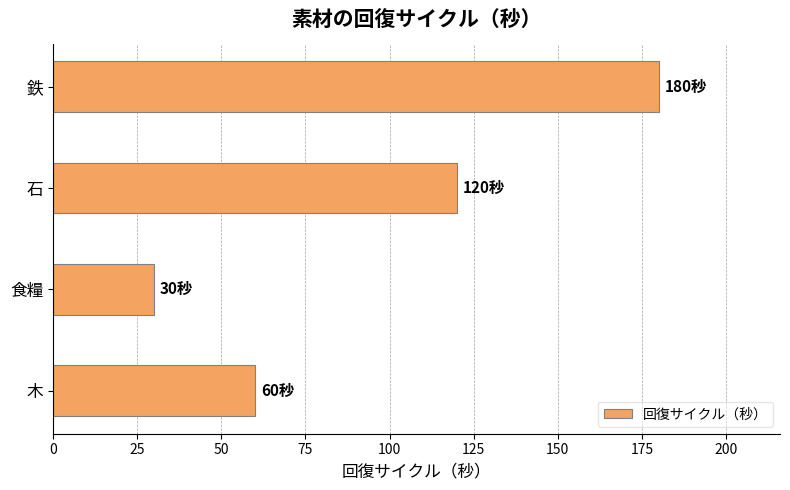

What is the label of the 4th bar from the top?

木